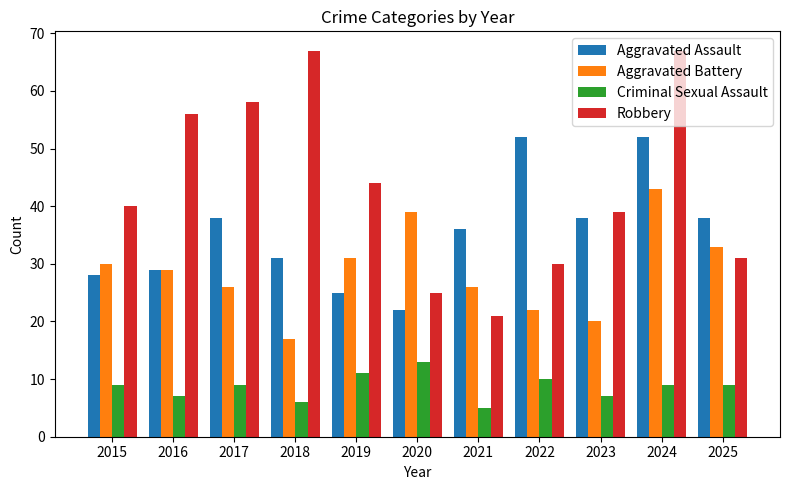

What is the value of the Robbery bar at the 4th from the left?

67